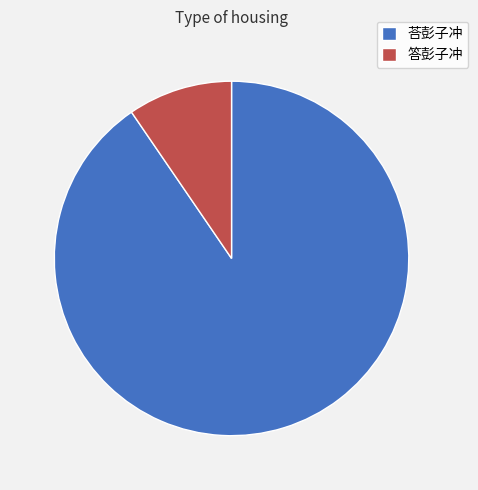

Does any single category account for the majority?

Yes